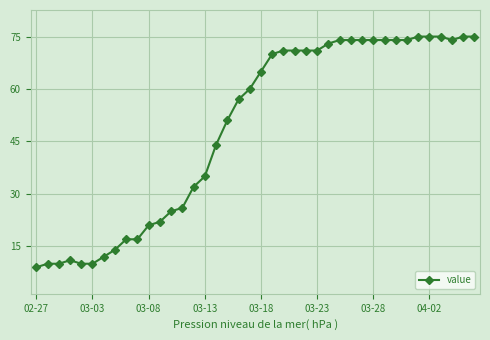

What is the value of the 18th point from the left?

51